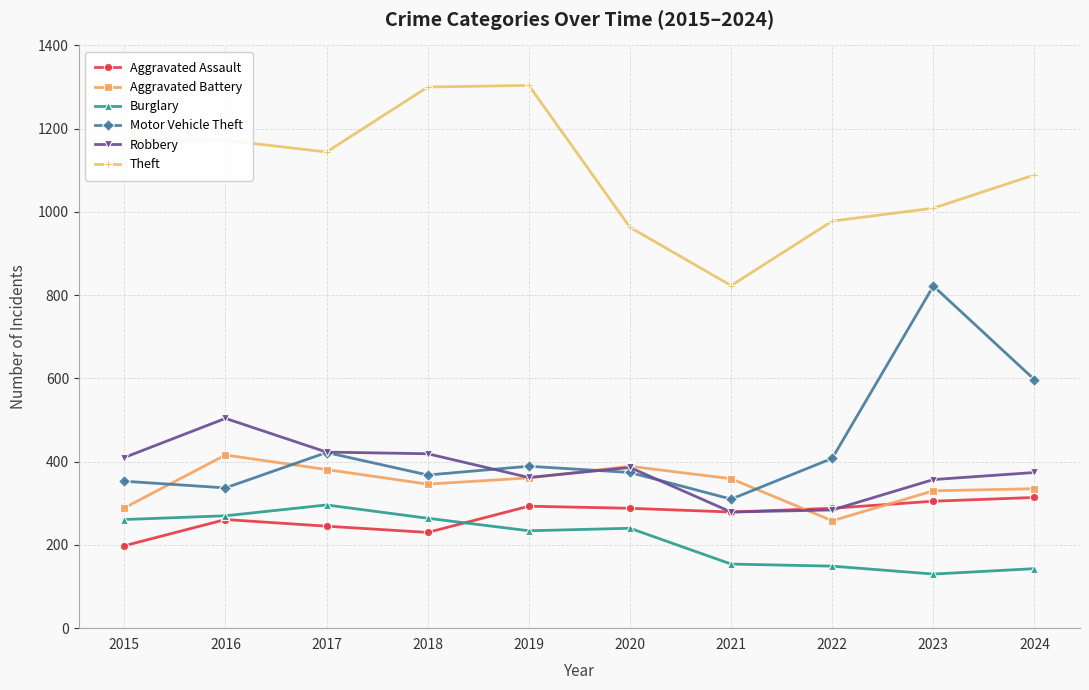

Read the Aggravated Assault value at 2019, to the nearest 5.

295